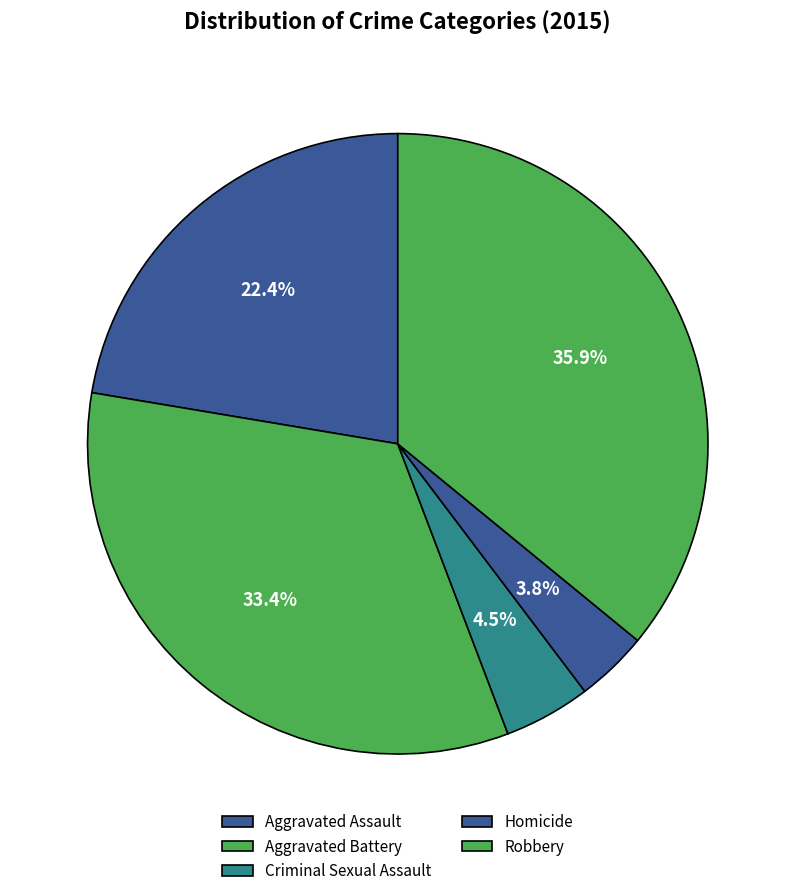

The Criminal Sexual Assault slice represents 5% of the pie. True or false?

True